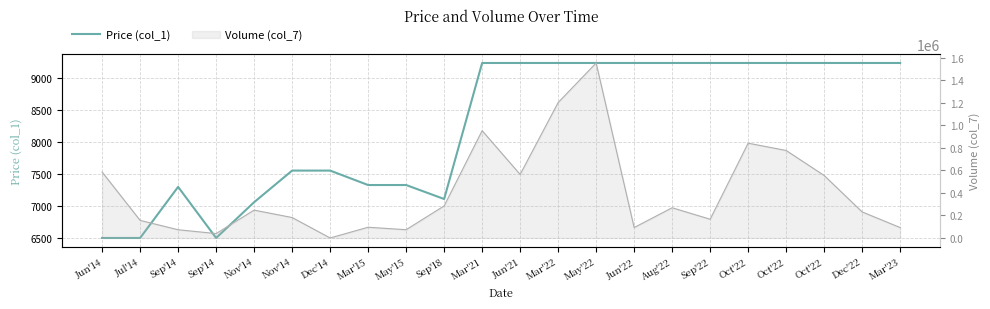

What is the change in value from Nov'14 to Oct'22?

+2180